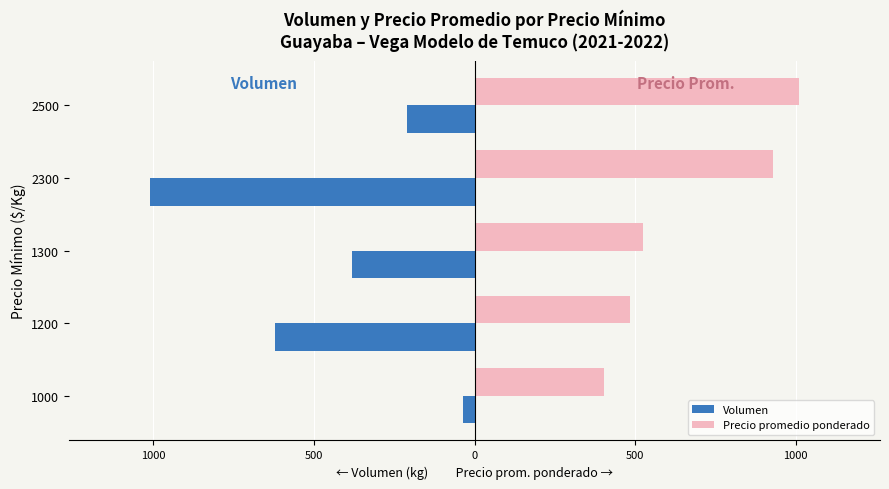

What are all the series names shown in the legend?

Volumen, Precio promedio ponderado